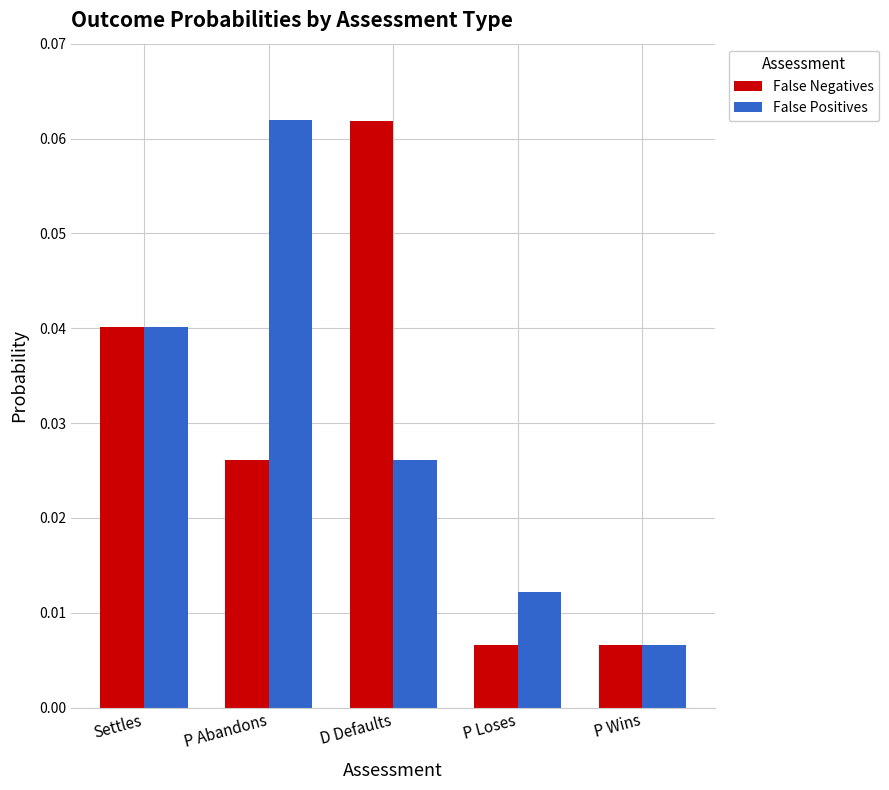

What is the label of the 2nd bar from the left?

P Abandons